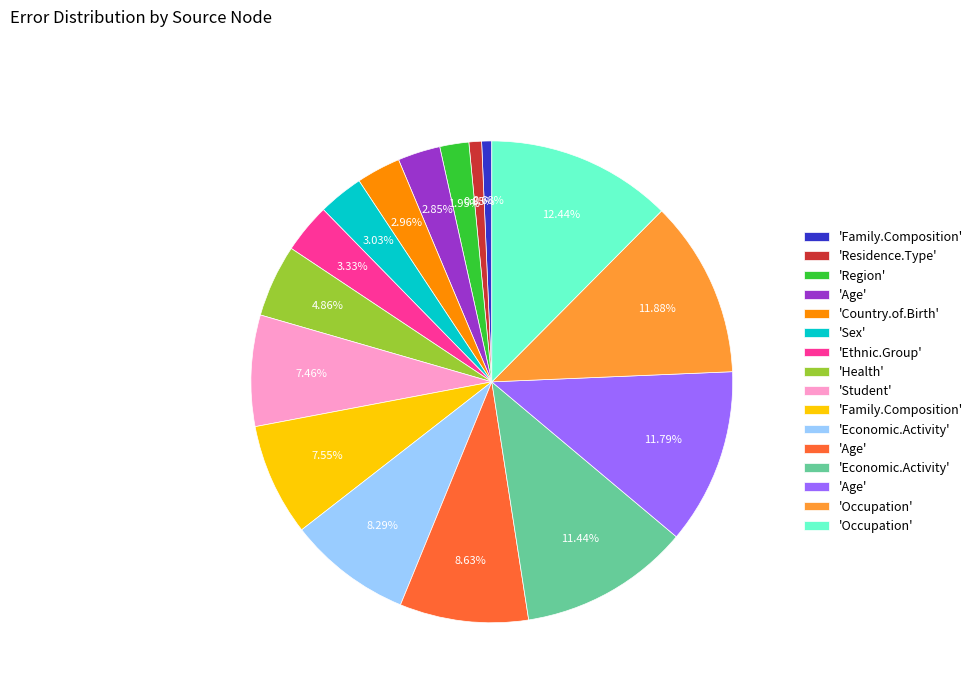

Is there any slice that represents more than half of the pie?

No